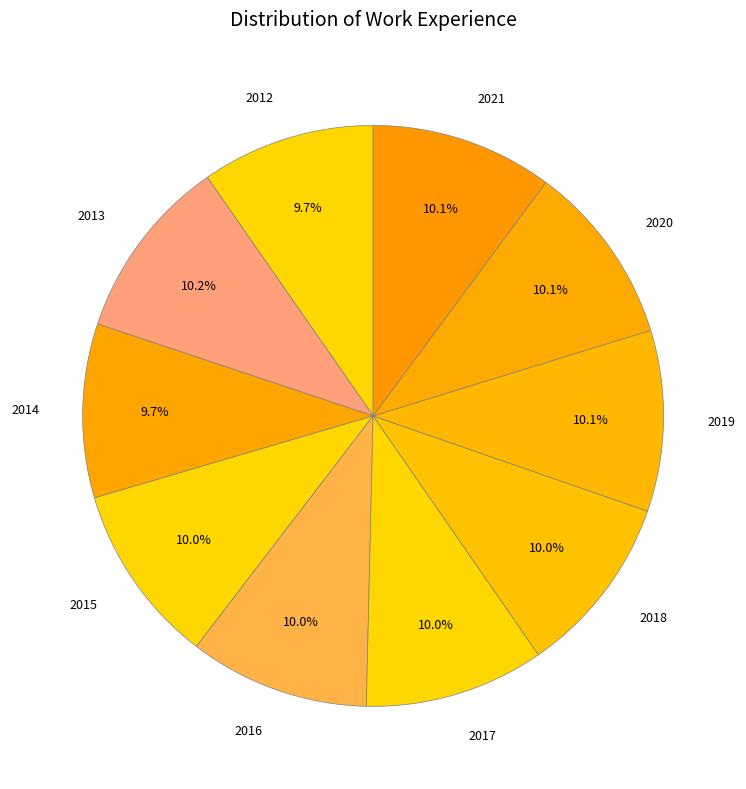

Between 2014 and 2013, which is larger?

2013